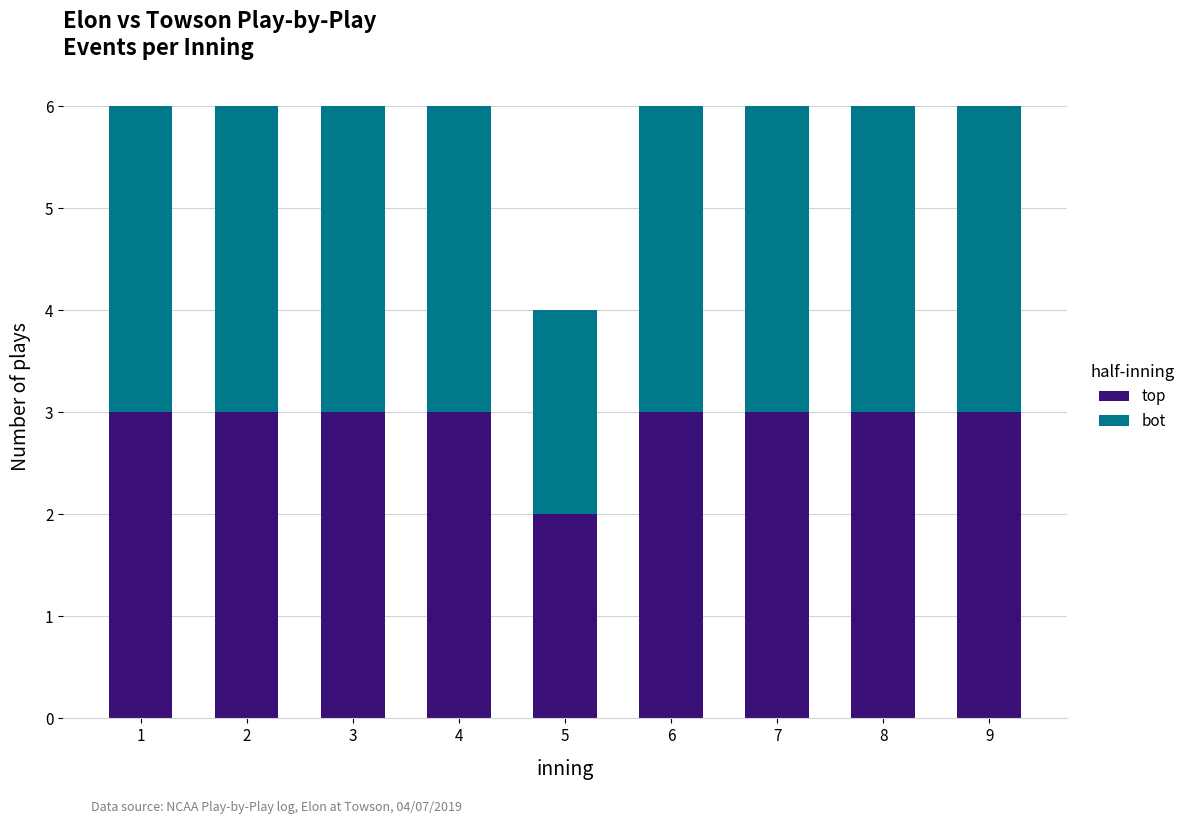

How many top values are between 3 and 4?

8